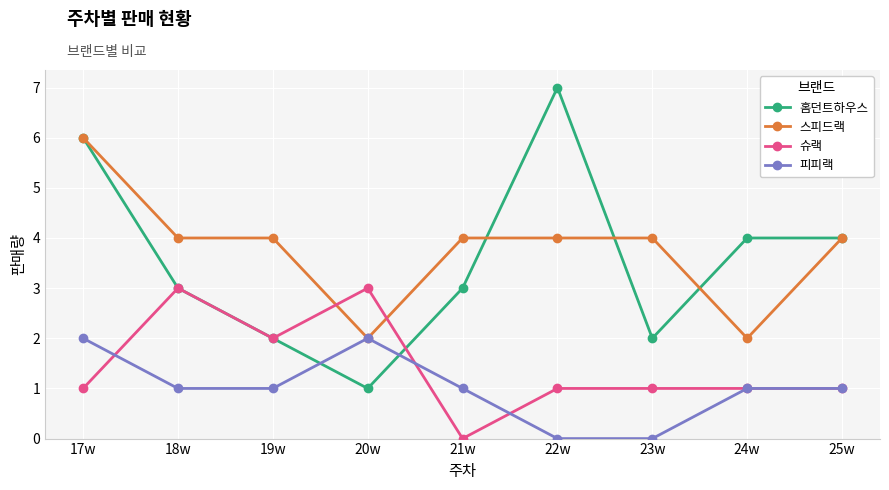

What is the difference between the highest and lowest values at 25w?

3